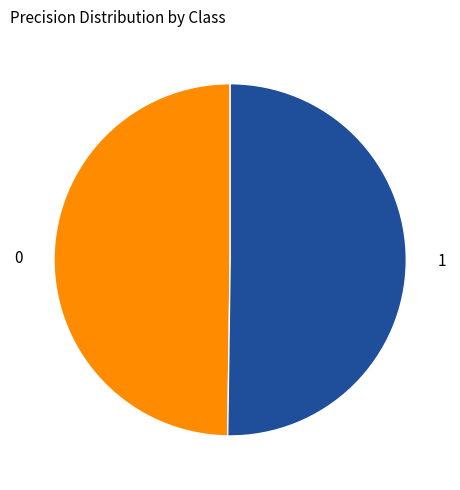

The 1 slice represents 38% of the pie. True or false?

False